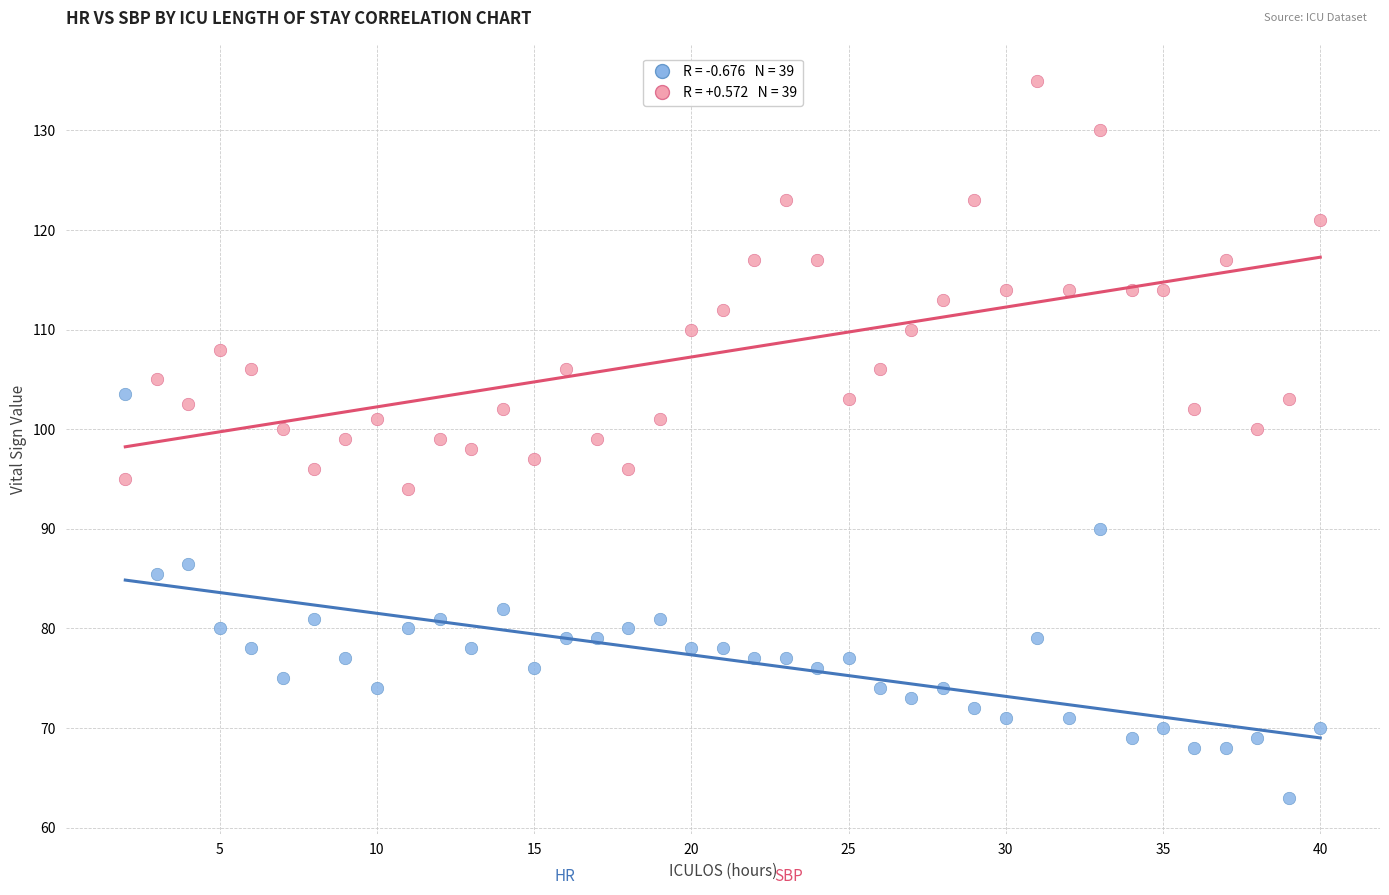

Across all data points, what is the range of X values (max minus min)?

38.0